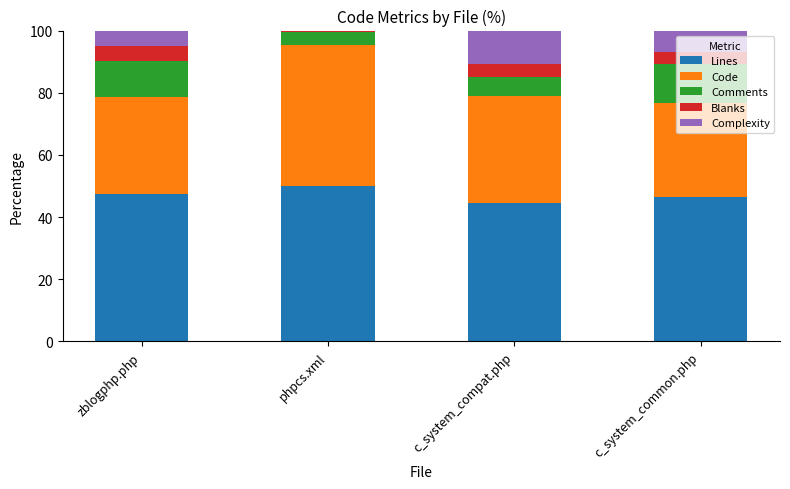

Is it true that Lines equals 44.7 at c_system_compat.php?

True